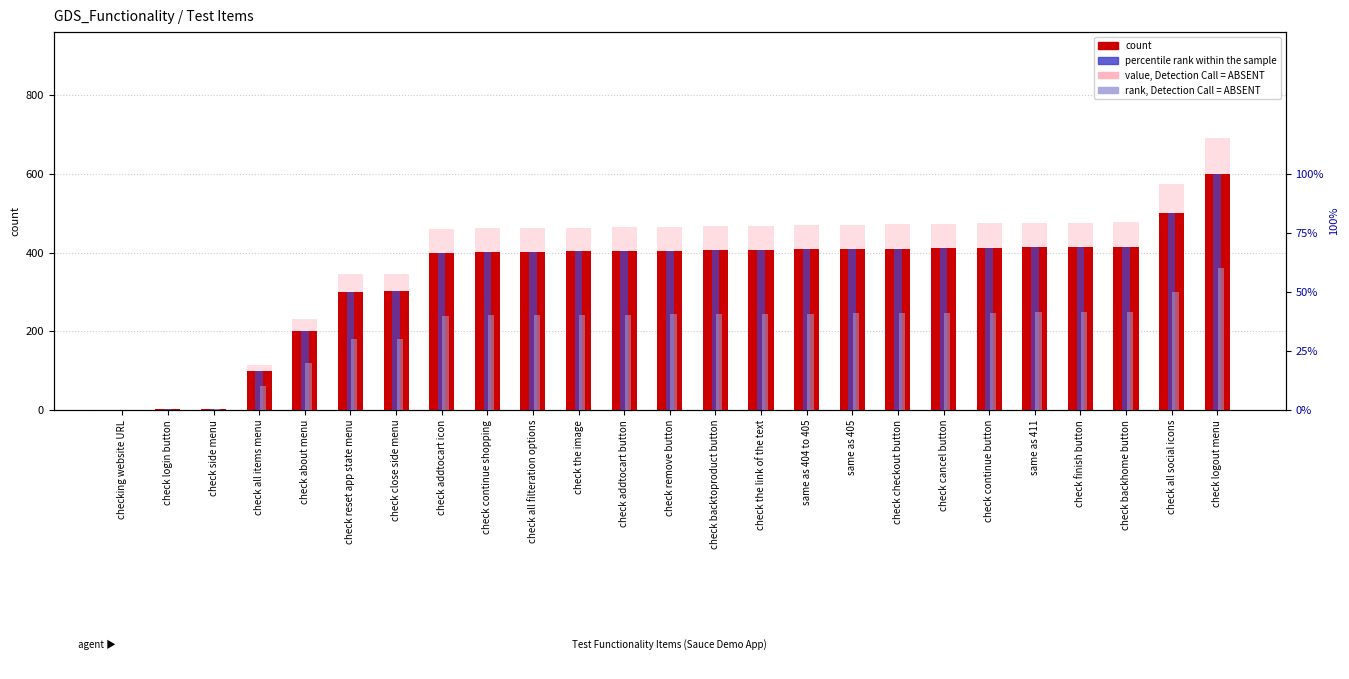

Which label corresponds to the smallest value in the chart?

checking website URL